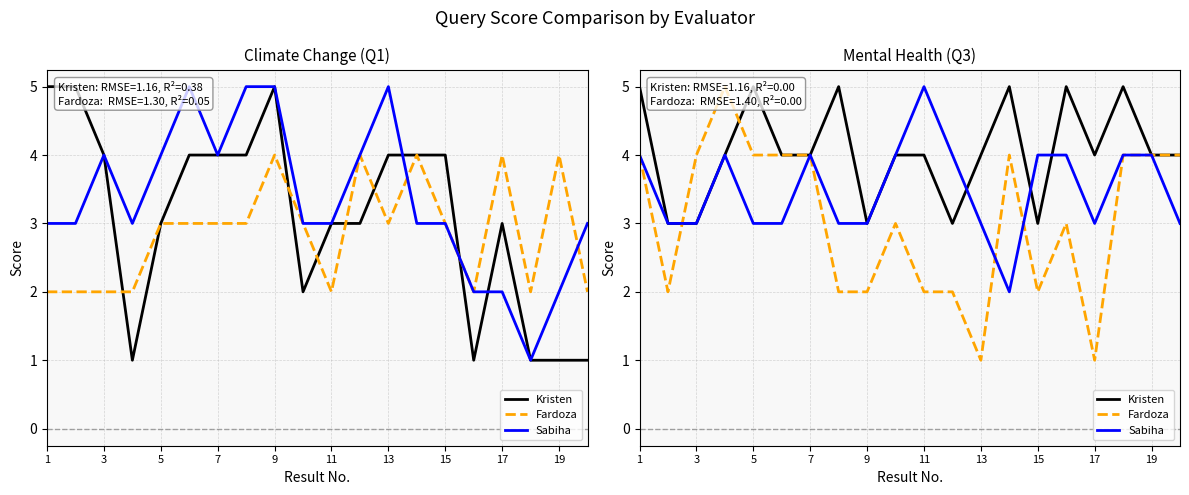

Does the chart have visible grid lines?

Yes